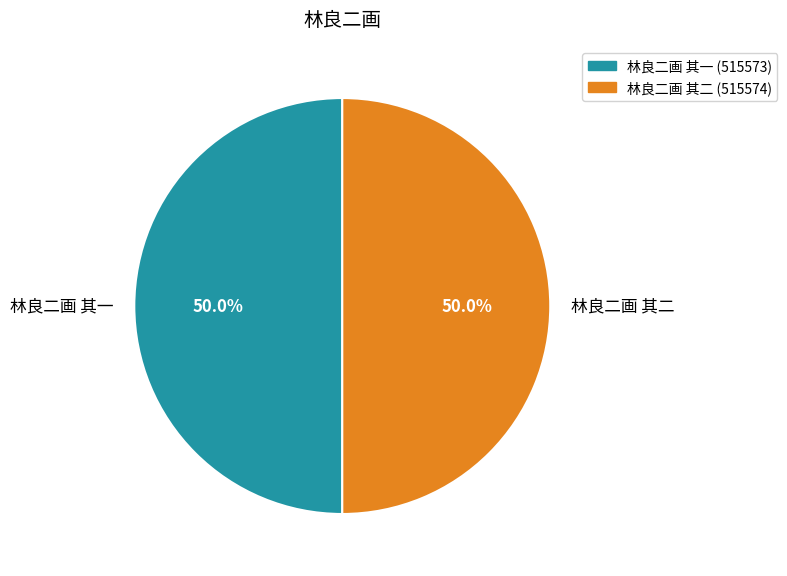

What is the ratio of the value at 林良二画 其一 to the value at 林良二画 其二?

1.0